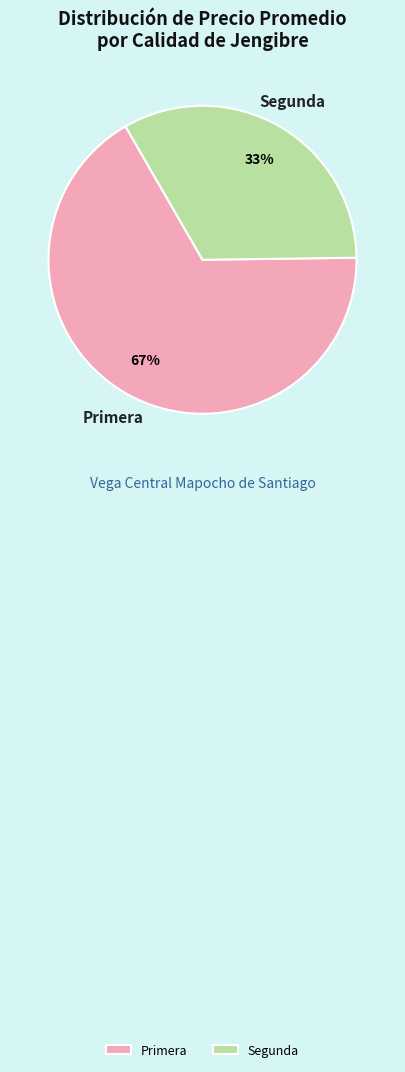

Combined, do Primera and Segunda account for over 50%?

Yes